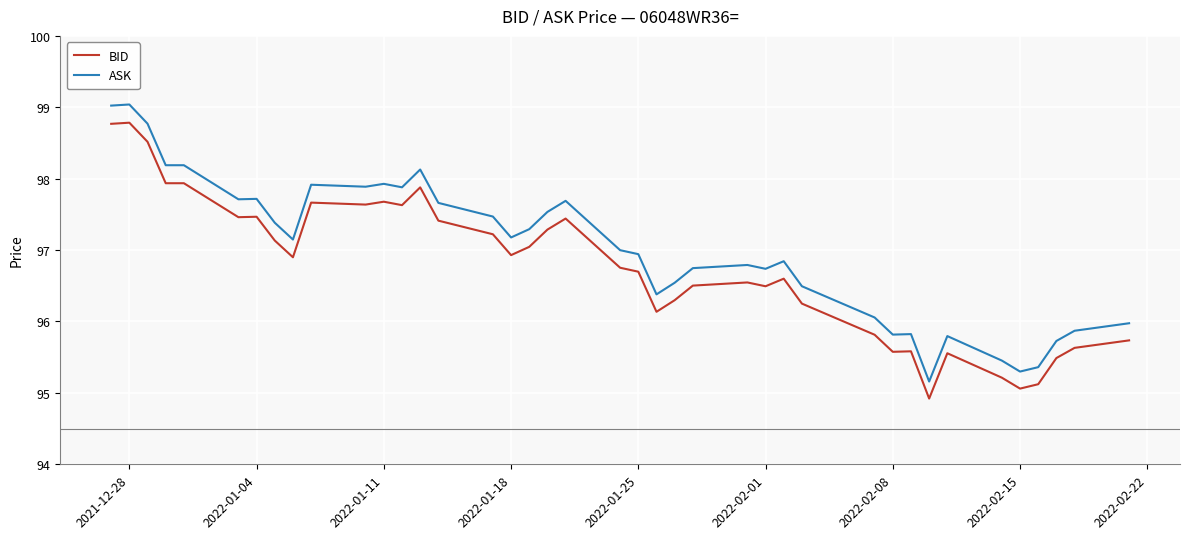

True or false: ASK and BID intersect in this chart.

False